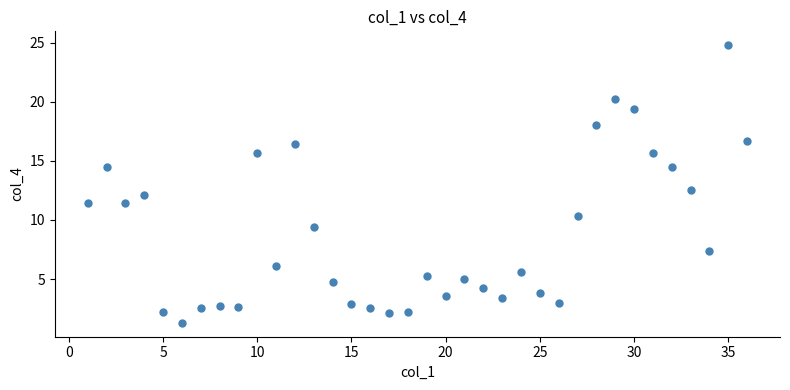

What is the range of Y values (max minus min)?

23.5